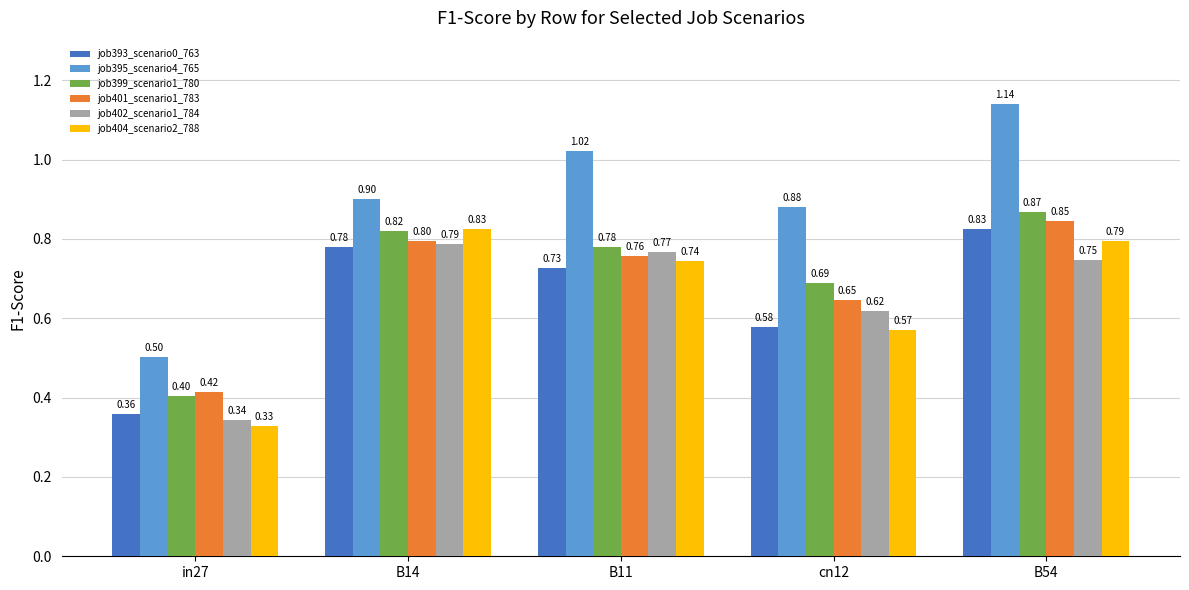

What is the label of the 2nd bar from the right?

cn12